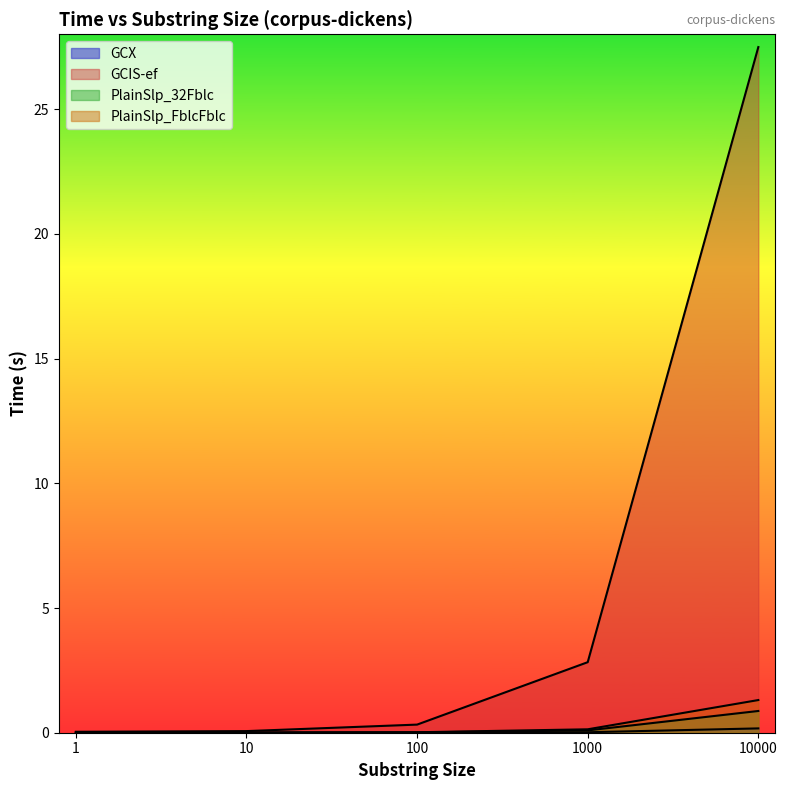

Which has a higher value, 1 or 10000?

10000